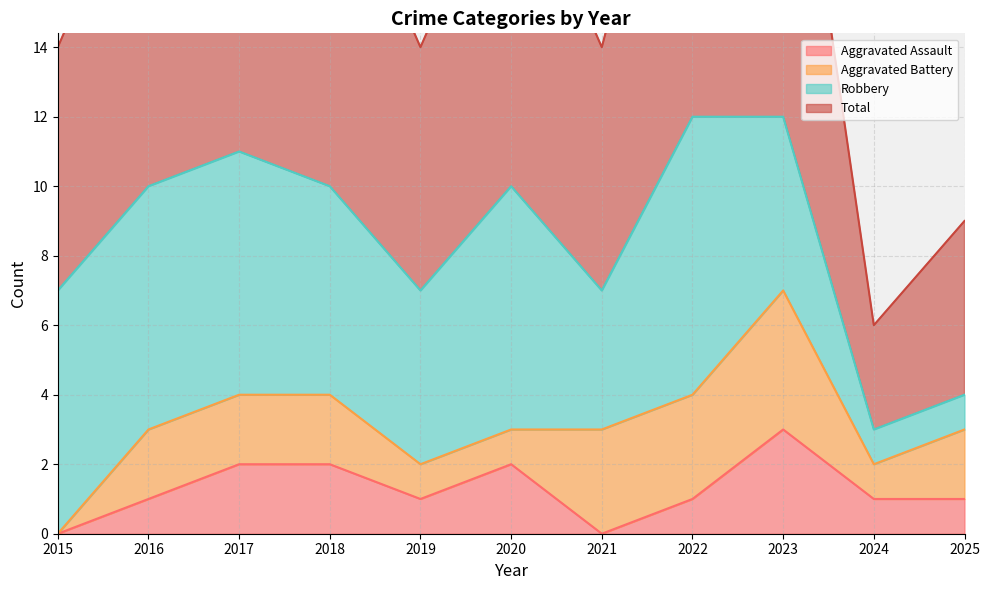

How many interior local peaks does the Aggravated Assault series have?

2